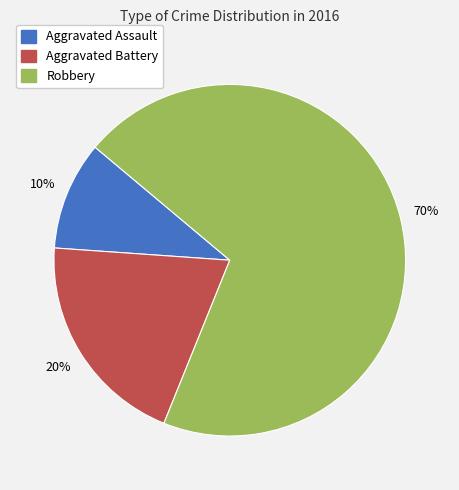

Does Aggravated Assault account for over 50% of the chart?

No